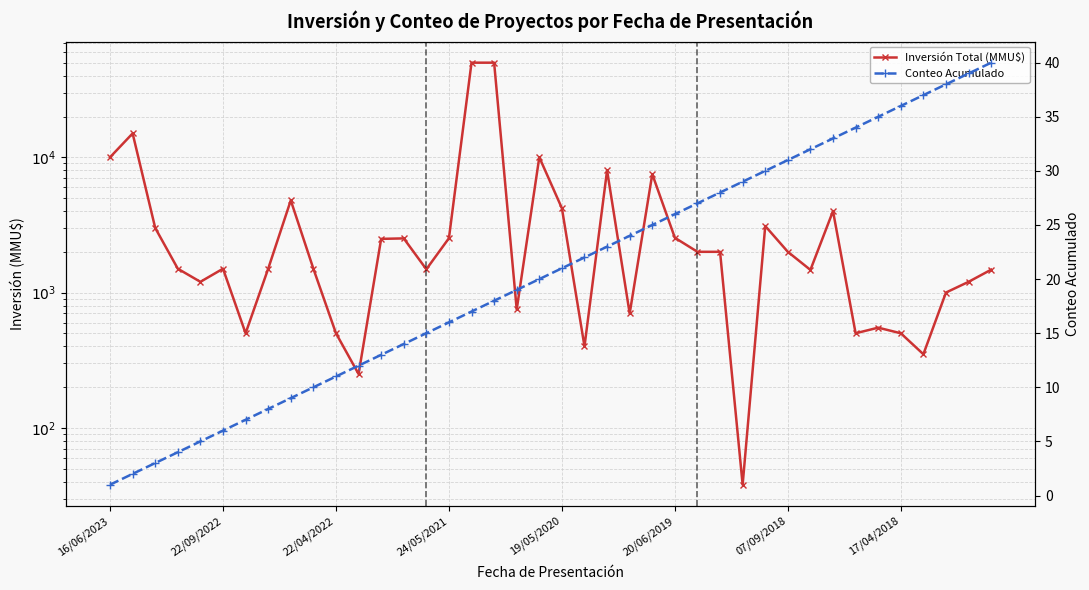

What is the total value across all series at 18?

769